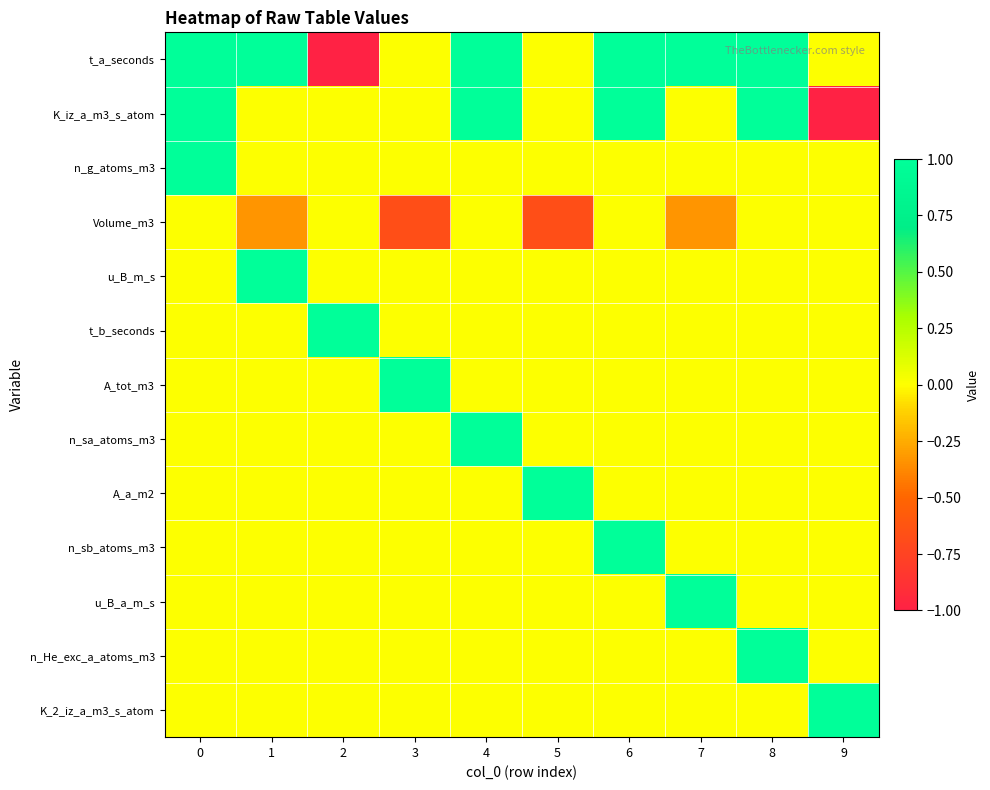

Reading left to right, extract all data points from this chart.

t_a_seconds: 0=1.0	1=1.0	2=-1.0	3=0.0	4=1.0	5=0.0	6=1.0	7=1.0	8=1.0	9=0.0
K_iz_a_m3_s_atom: 0=1.0	1=0.0	2=0.0	3=0.0	4=1.0	5=0.0	6=1.0	7=0.0	8=1.0	9=-1.0
n_g_atoms_m3: 0=1.0	1=0.0	2=0.0	3=0.0	4=0.0	5=0.0	6=0.0	7=0.0	8=0.0	9=0.0
Volume_m3: 0=0.0	1=-0.3	2=0.0	3=-0.7	4=0.0	5=-0.7	6=0.0	7=-0.3	8=0.0	9=0.0
u_B_m_s: 0=0.0	1=1.0	2=0.0	3=0.0	4=0.0	5=0.0	6=0.0	7=0.0	8=0.0	9=0.0
t_b_seconds: 0=0.0	1=0.0	2=1.0	3=0.0	4=0.0	5=0.0	6=0.0	7=0.0	8=0.0	9=0.0
A_tot_m3: 0=0.0	1=0.0	2=0.0	3=1.0	4=0.0	5=0.0	6=0.0	7=0.0	8=0.0	9=0.0
n_sa_atoms_m3: 0=0.0	1=0.0	2=0.0	3=0.0	4=1.0	5=0.0	6=0.0	7=0.0	8=0.0	9=0.0
A_a_m2: 0=0.0	1=0.0	2=0.0	3=0.0	4=0.0	5=1.0	6=0.0	7=0.0	8=0.0	9=0.0
n_sb_atoms_m3: 0=0.0	1=0.0	2=0.0	3=0.0	4=0.0	5=0.0	6=1.0	7=0.0	8=0.0	9=0.0
u_B_a_m_s: 0=0.0	1=0.0	2=0.0	3=0.0	4=0.0	5=0.0	6=0.0	7=1.0	8=0.0	9=0.0
n_He_exc_a_atoms_m3: 0=0.0	1=0.0	2=0.0	3=0.0	4=0.0	5=0.0	6=0.0	7=0.0	8=1.0	9=0.0
K_2_iz_a_m3_s_atom: 0=0.0	1=0.0	2=0.0	3=0.0	4=0.0	5=0.0	6=0.0	7=0.0	8=0.0	9=1.0